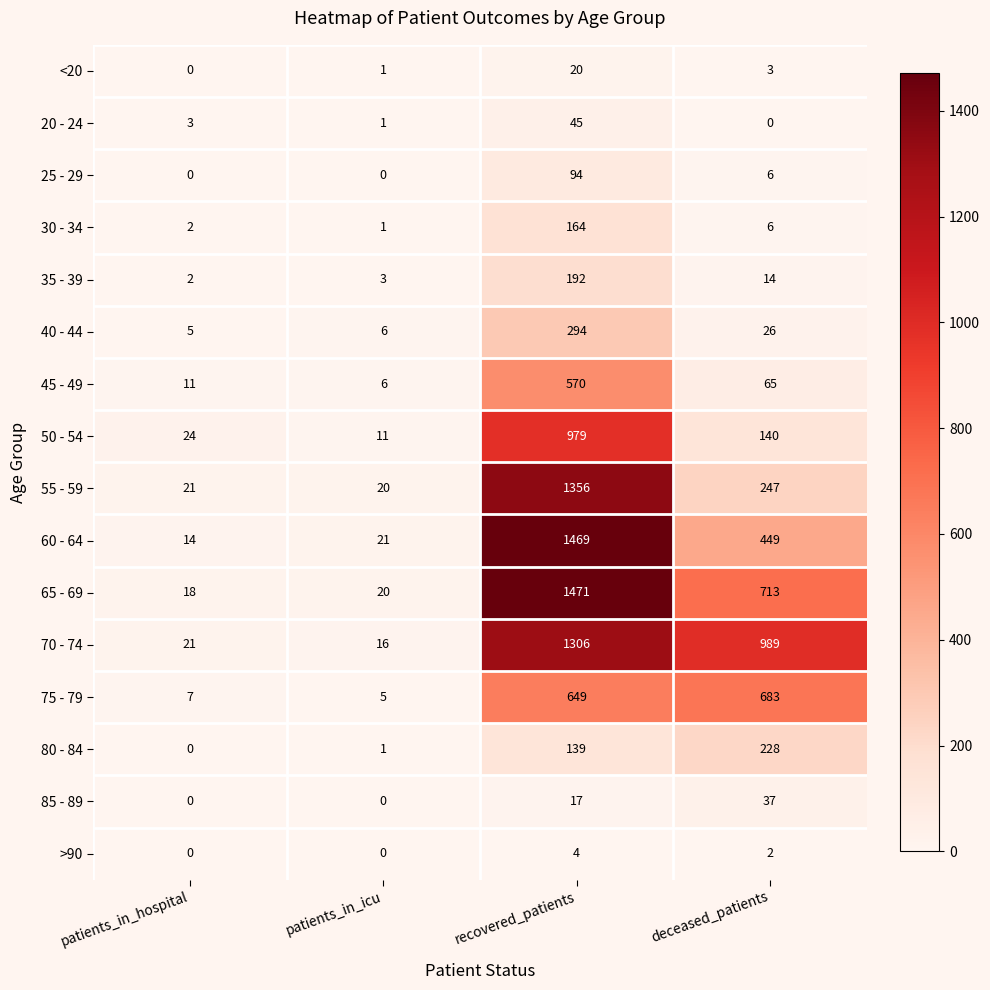

What is the difference between the highest and lowest values at recovered_patients?

1467